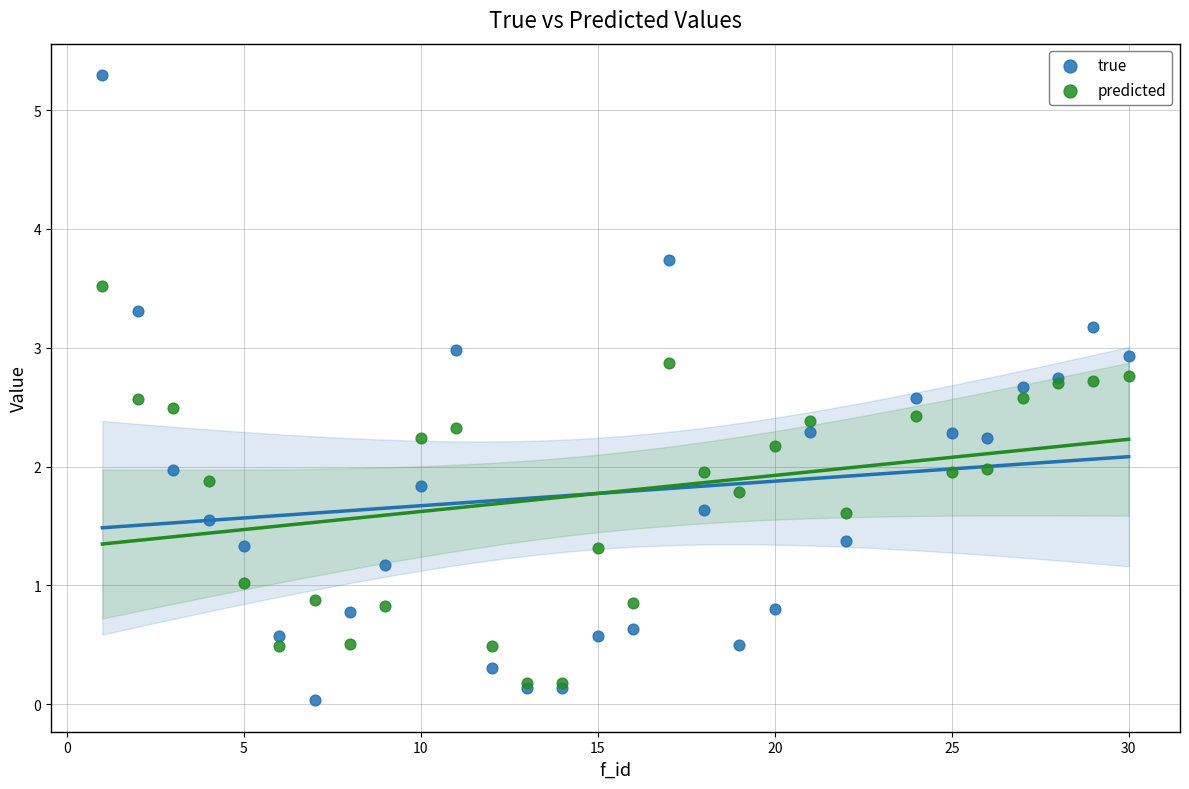

Which series reaches the minimum Y coordinate?

true